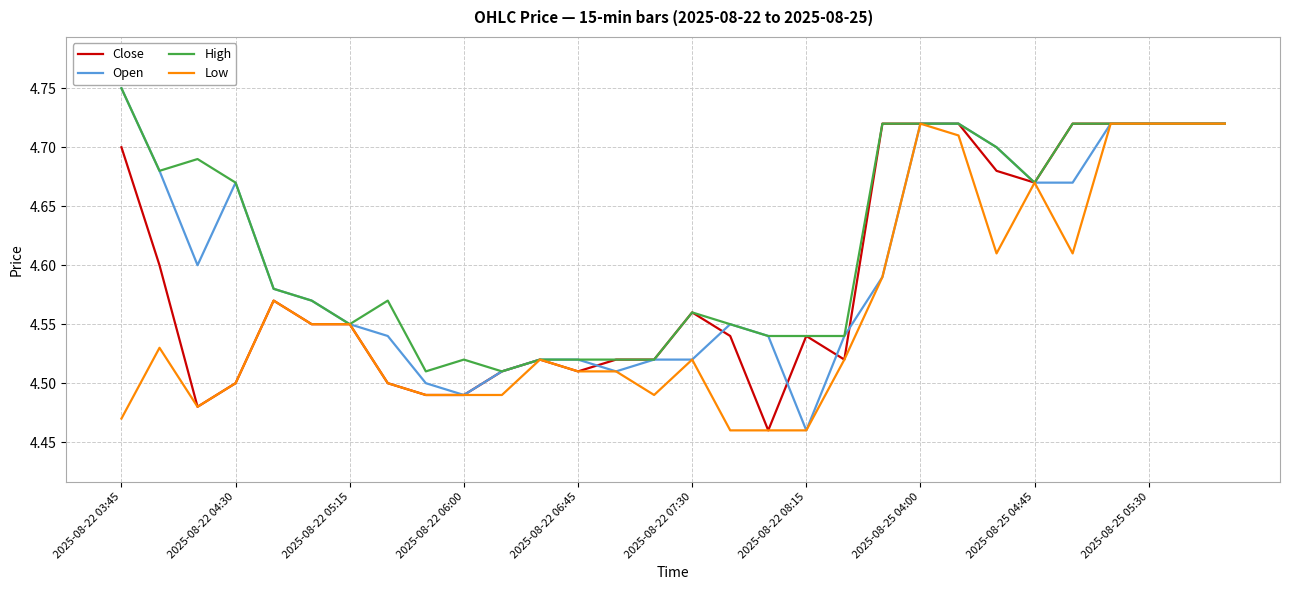

Does the chart display data point markers on the line(s)?

No